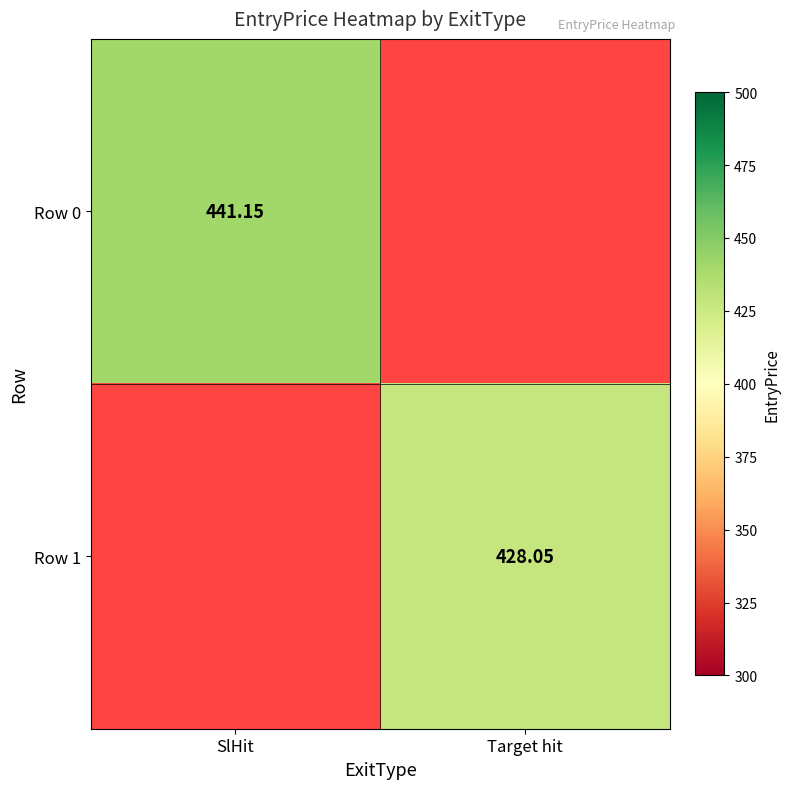

Rank the series by their average value, from highest to lowest.

Row 0, Row 1